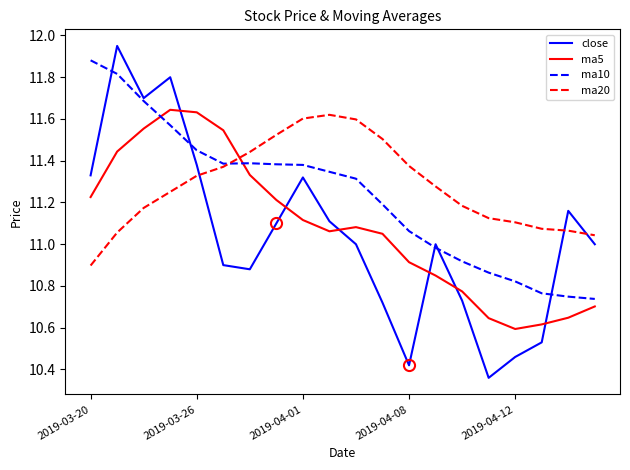

After their last crossing, which series has the higher values: ma20 or close?

ma20